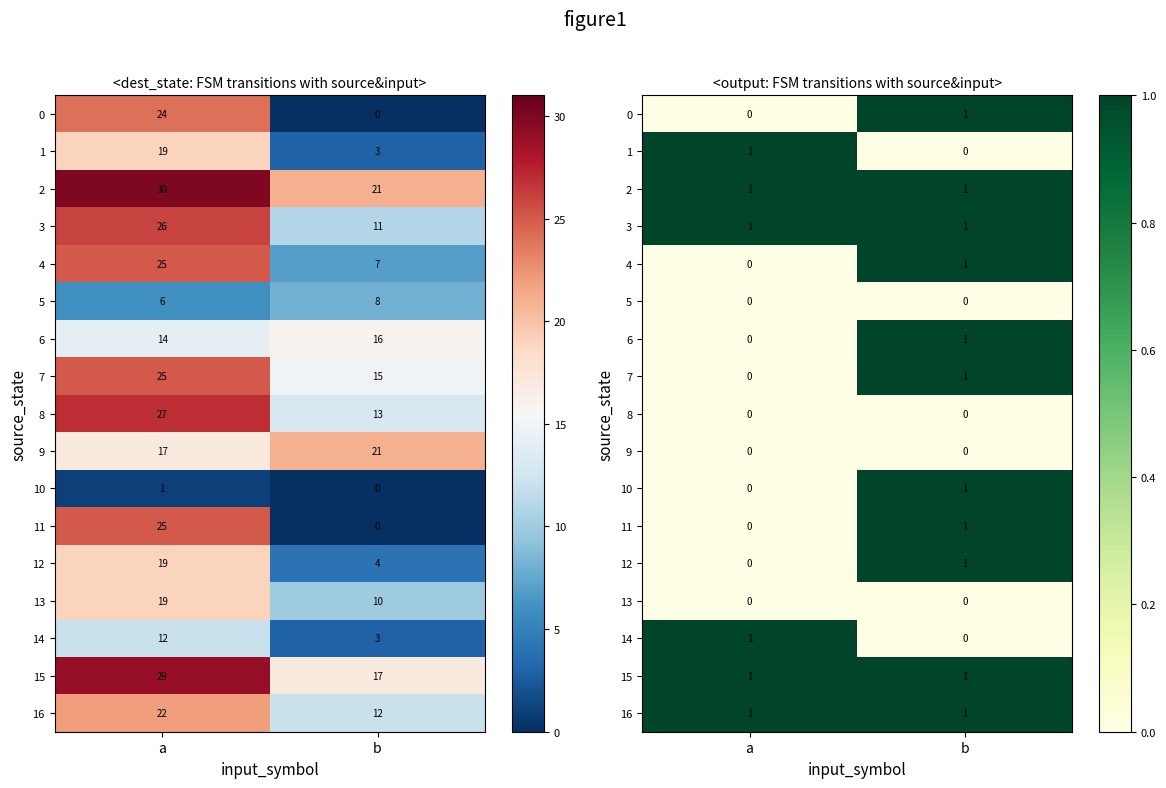

Between a and b, which is larger?

b